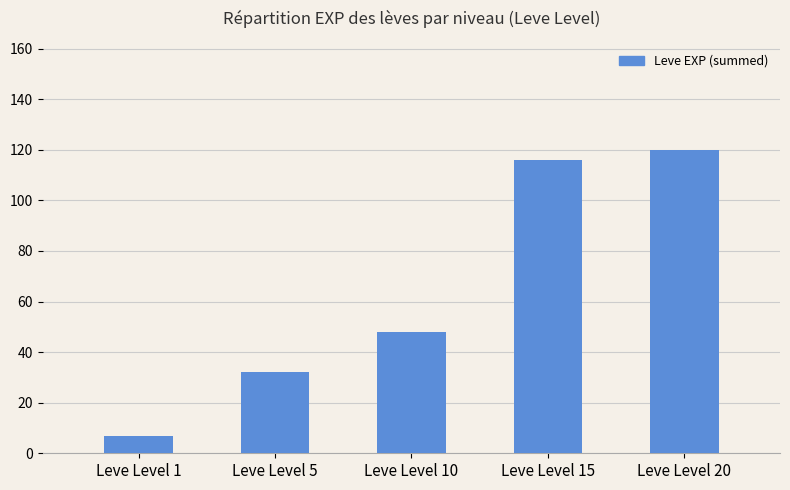

What is the sum of the values at Leve Level 10 and Leve Level 15?

164